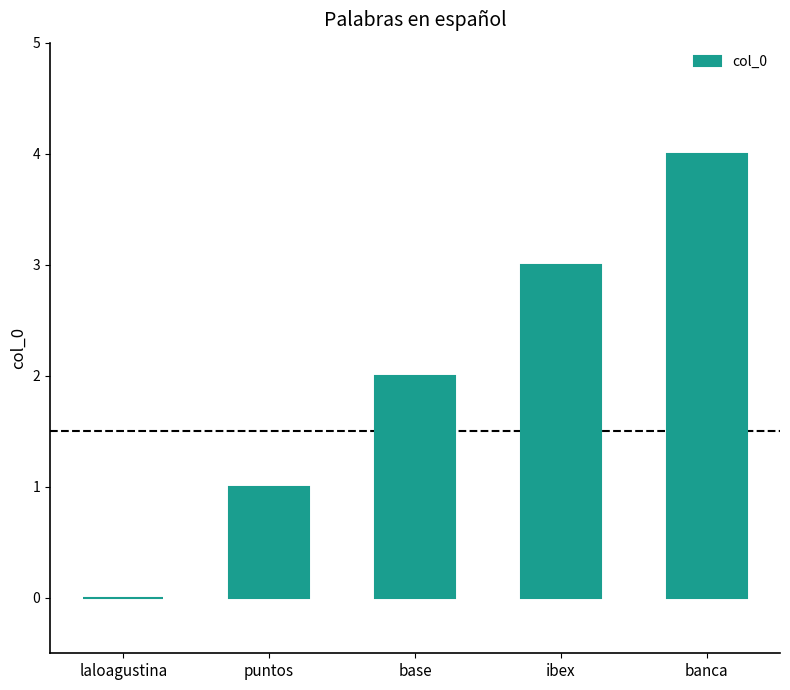

Which label corresponds to the largest value in the chart?

banca